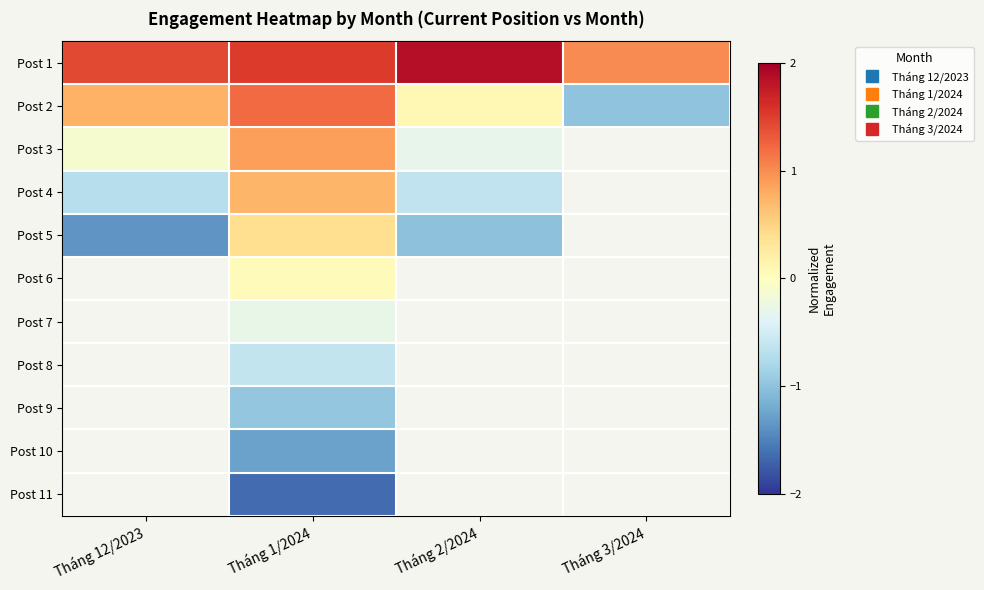

How many values in the Post 4 series are below 0?

2